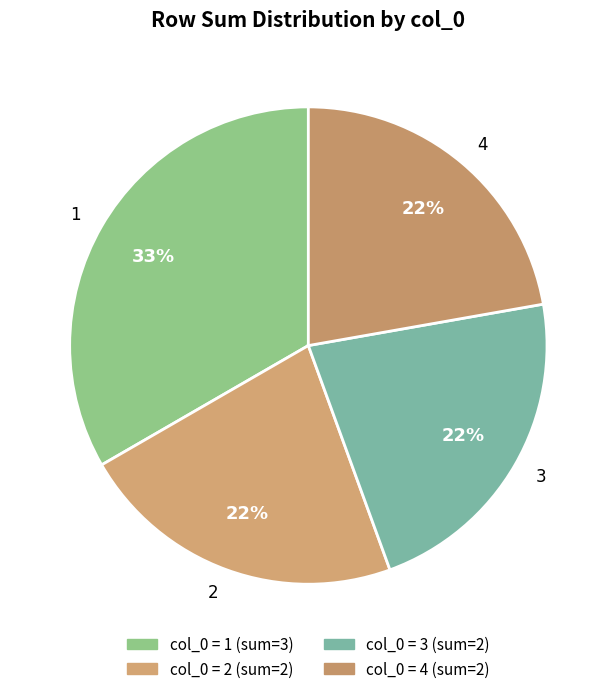

Is it true that 4 is 37% of the pie?

False